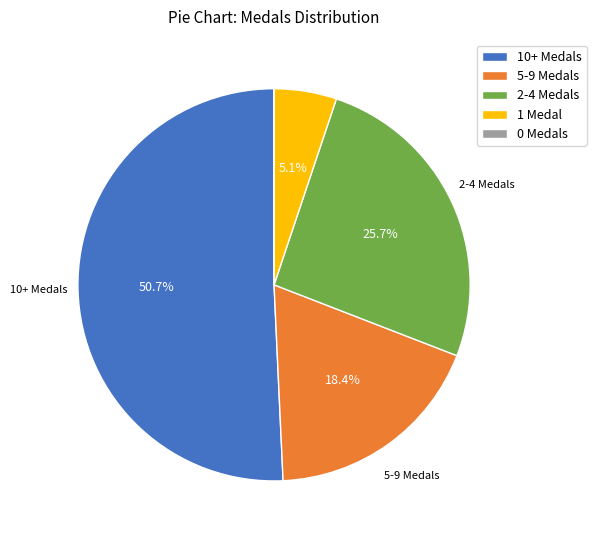

What portion of the pie excludes 2-4 Medals?

74.3%